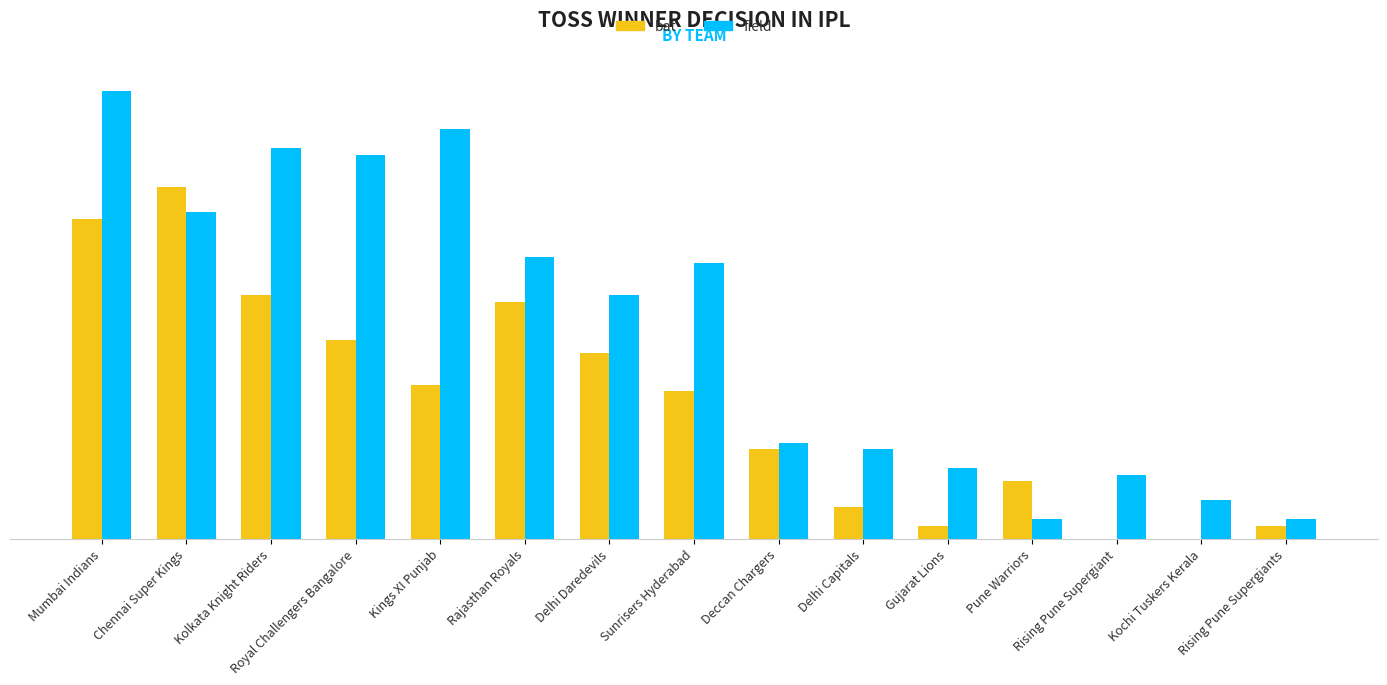

Does the chart contain stacked bars?

No